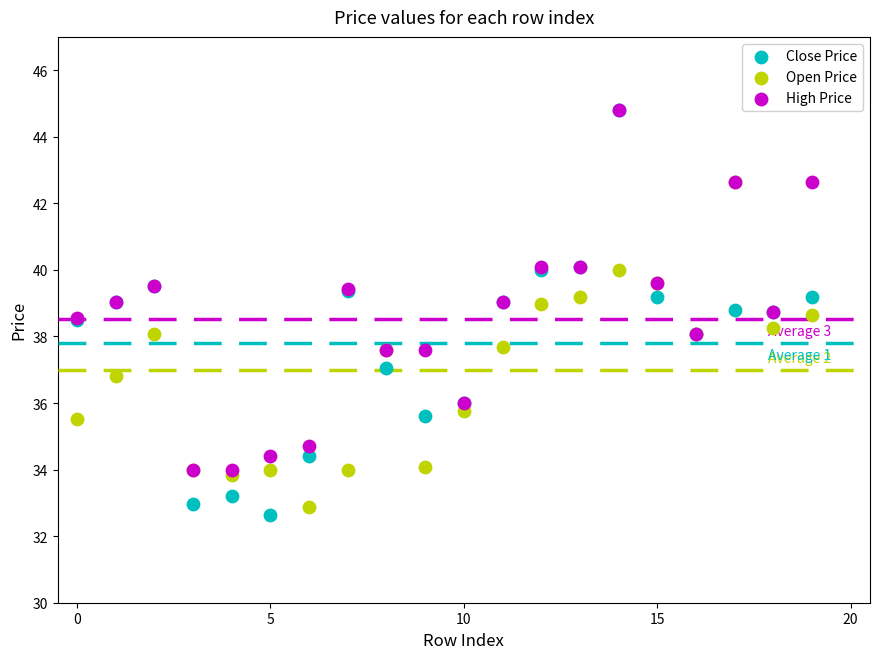

What are all the series names shown in the legend?

Close Price, Open Price, High Price